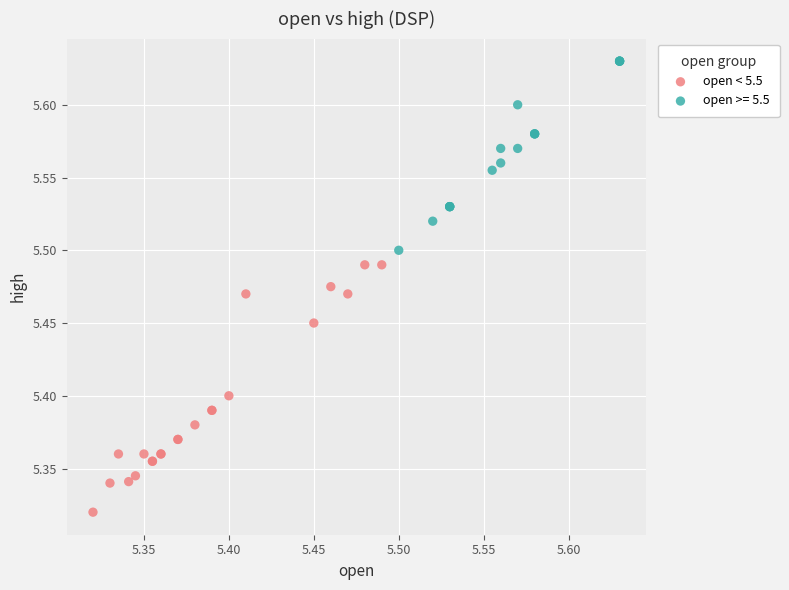

Which series has the widest spread of Y values?

open < 5.5